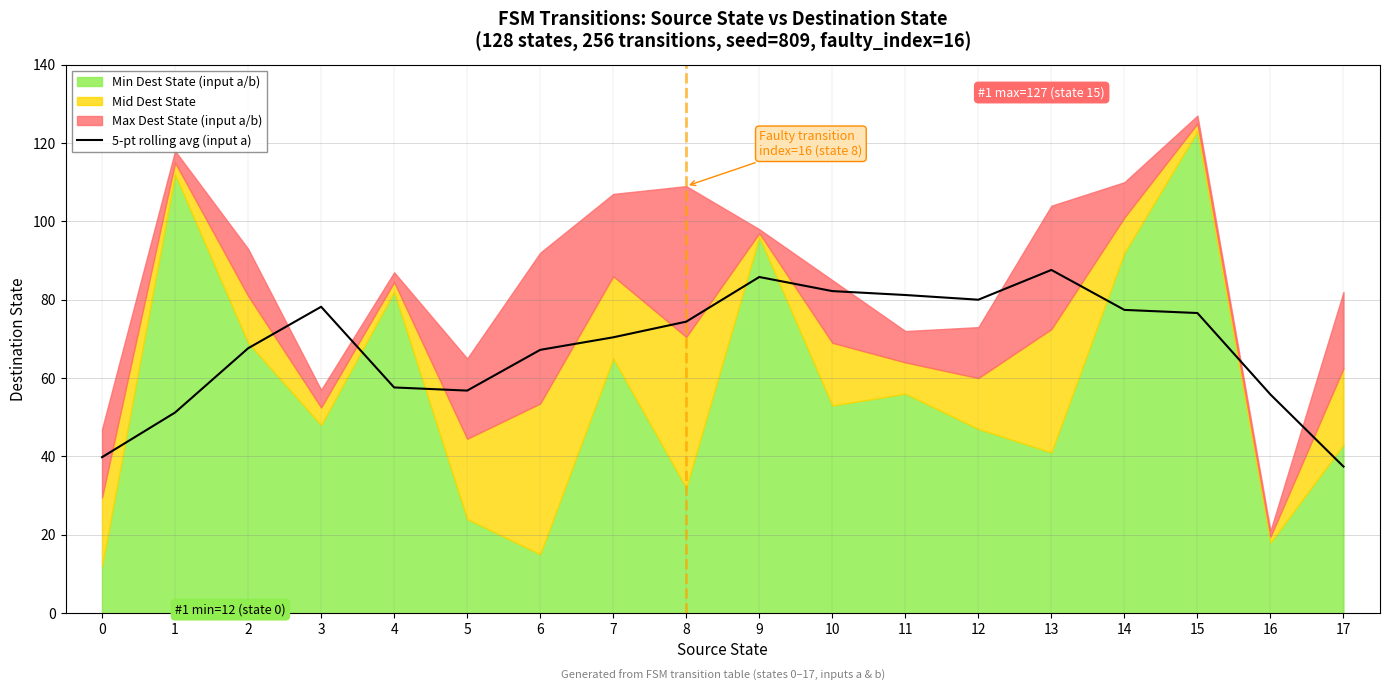

What is the difference between the second highest and second lowest values?

46.0